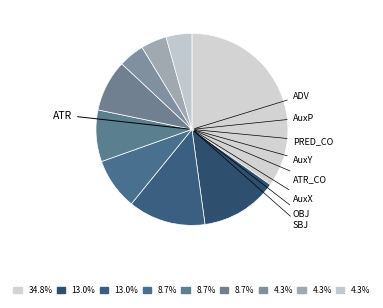

Count the number of slices in the pie.

9